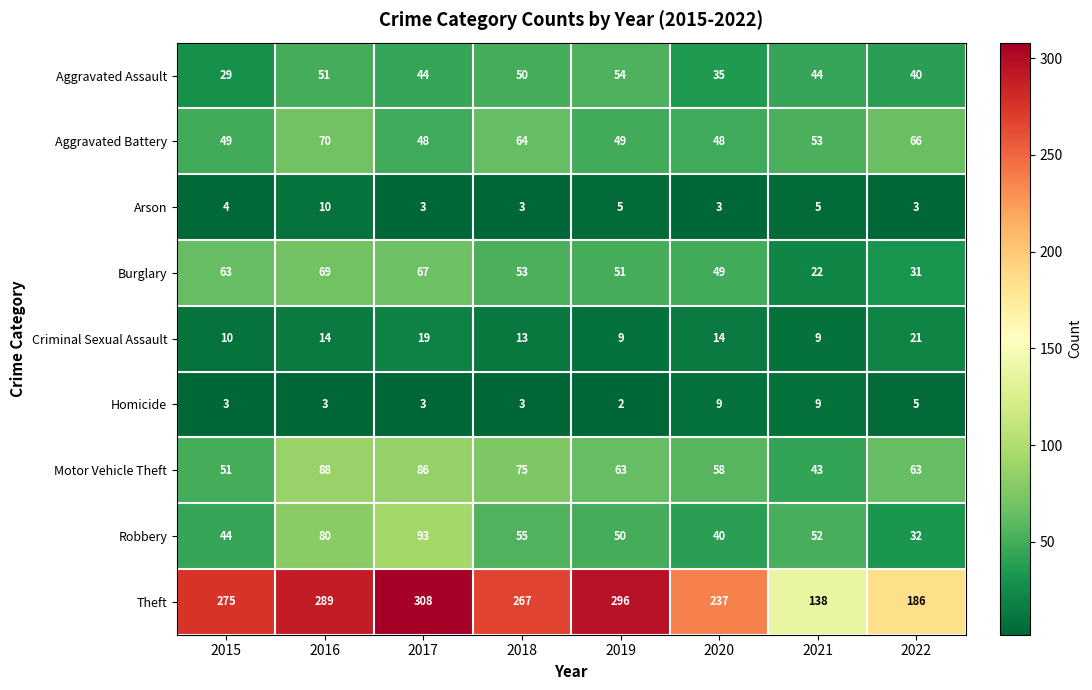

Which series has the largest total across all categories?

Theft